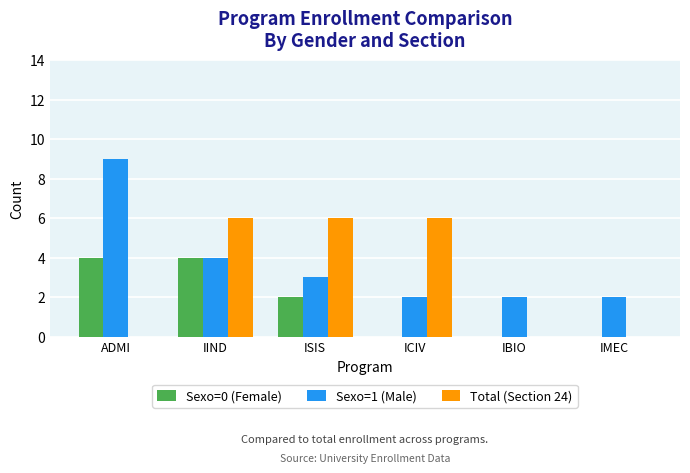

True or false: Sexo=0 (Female) has a value of 2 at ISIS.

True